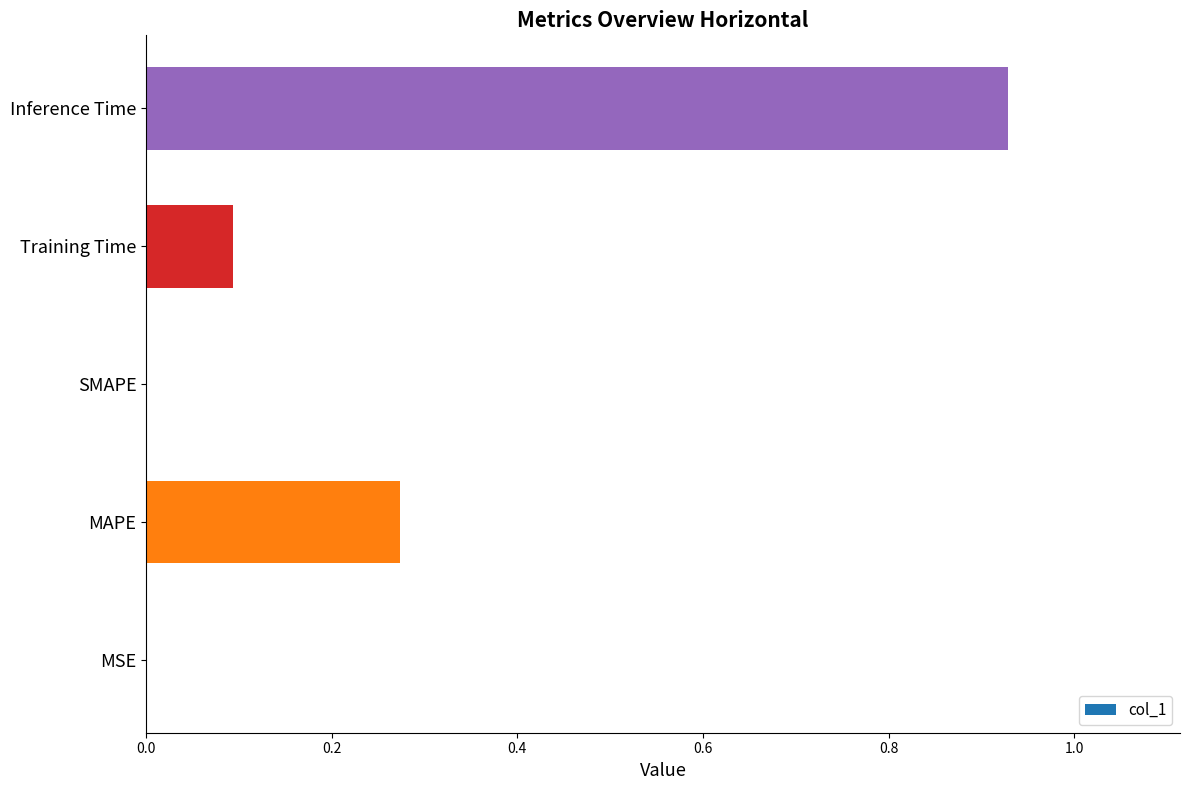

What is the sum of the values at MAPE and Inference Time?

1.2